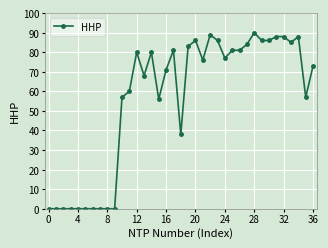

True or false: the data has more than 0 interior local peaks.

True